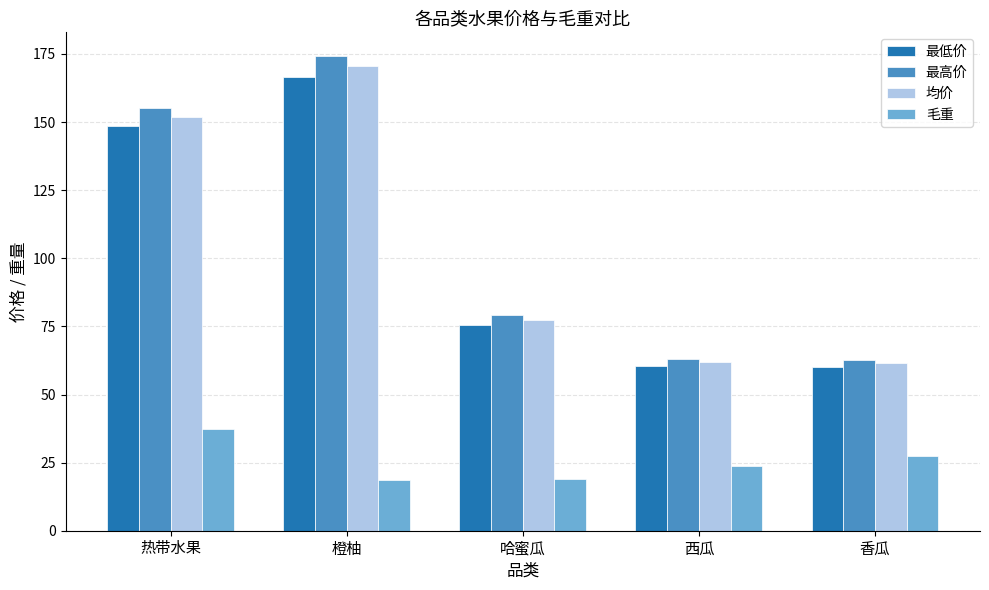

What is the label of the 3rd bar from the left?

哈蜜瓜